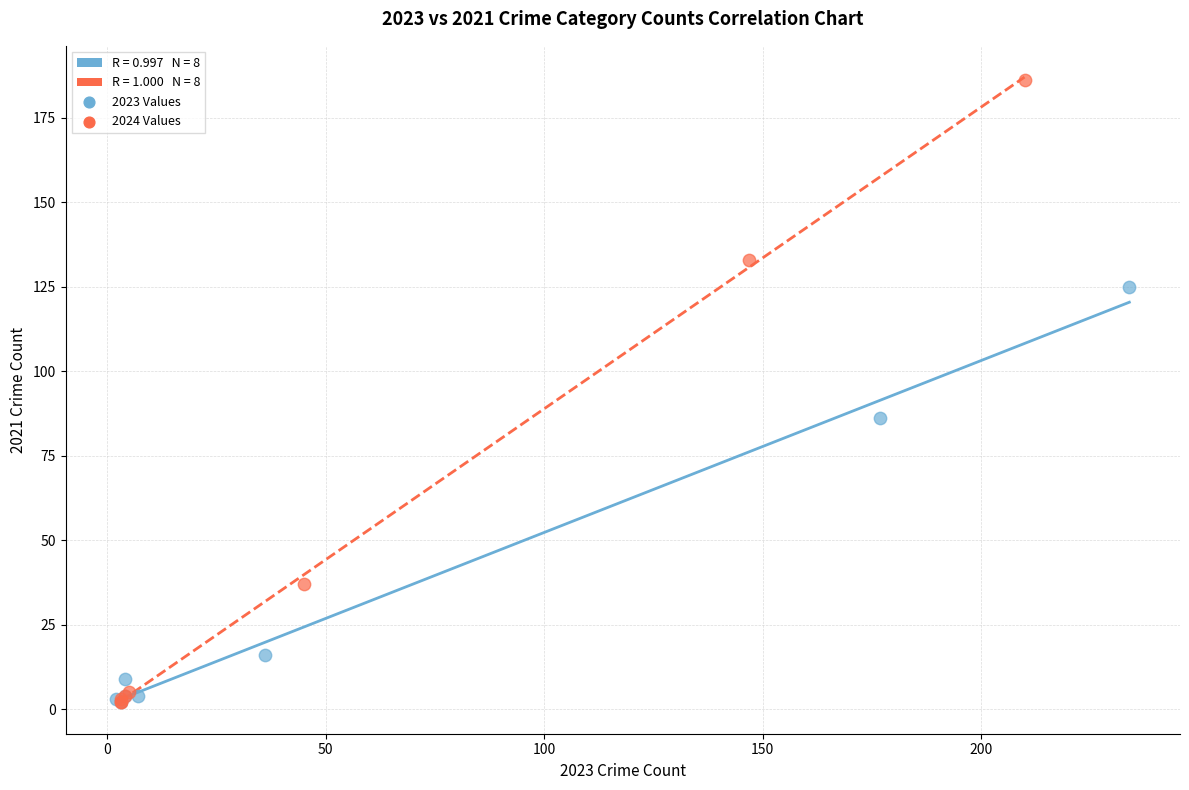

Which series has the widest spread of Y values?

2024 Values